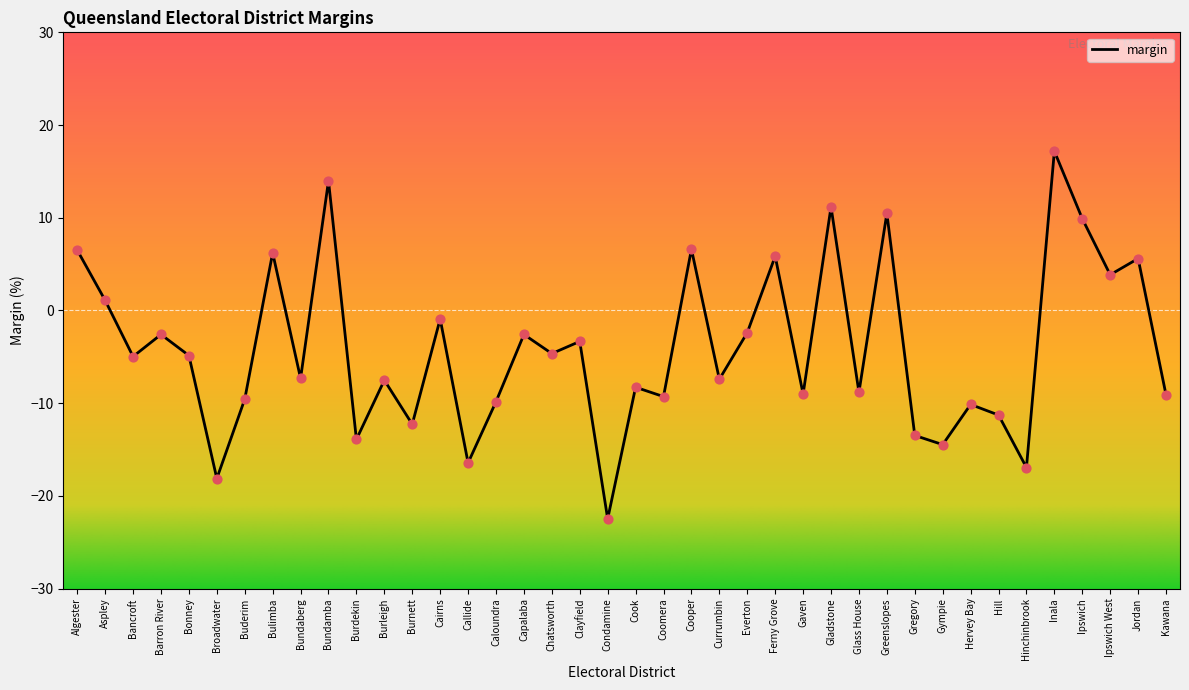

What is the change in value from Clayfield to Condamine?

-19.1